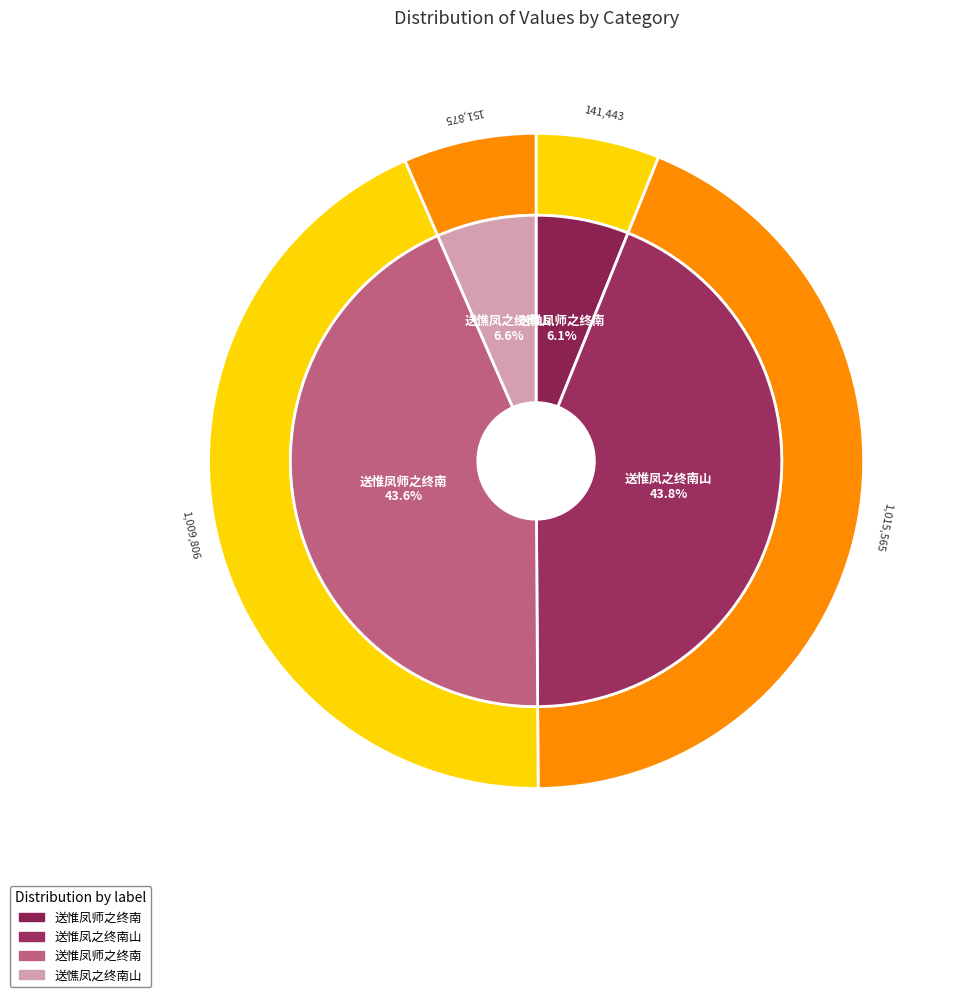

What is the ratio of the value at 送惟凤师之终南 to the value at 送惟凤师之终南?

7.1